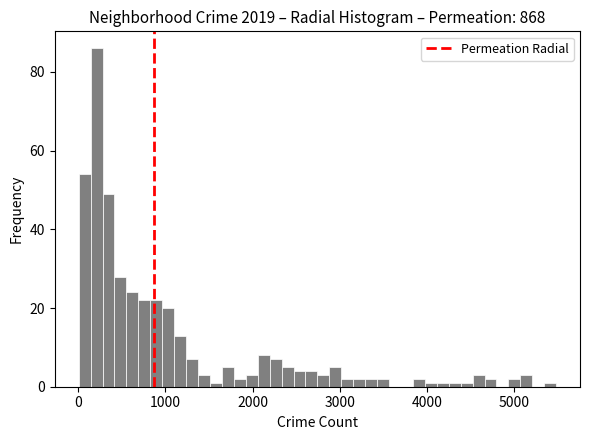

Around what value on the x-axis is the tallest bar? Give the approximate position of its centre, as read against the axis.

200